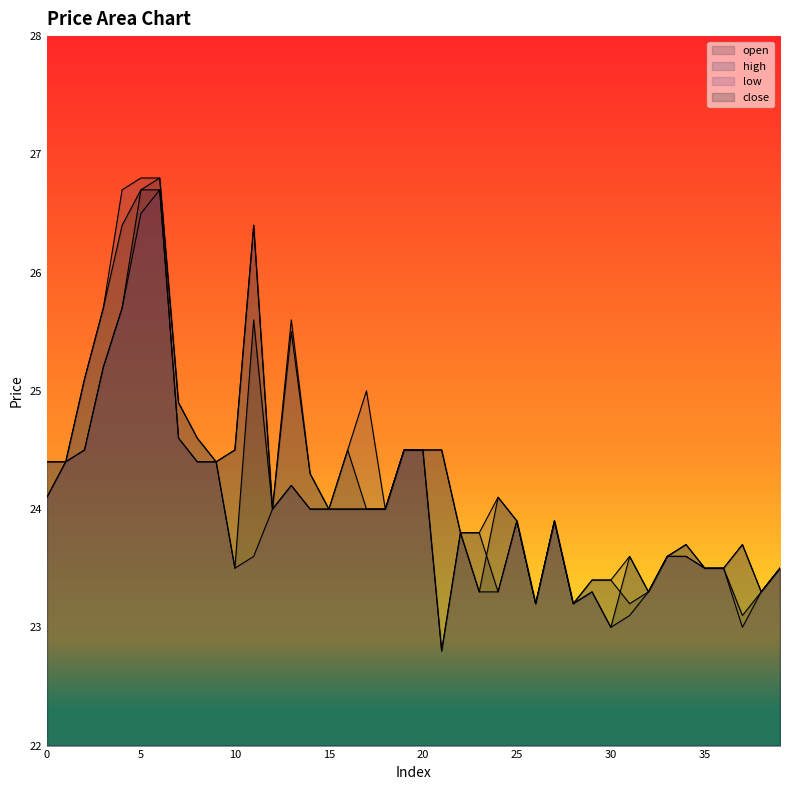

True or false: high has more than 2 interior local peaks.

True